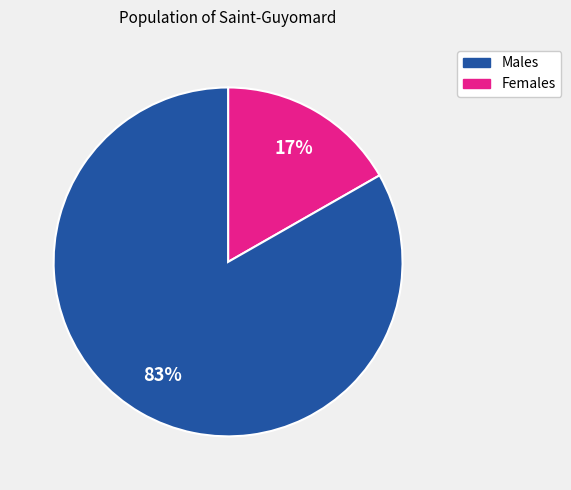

Is there a majority slice in this chart?

Yes